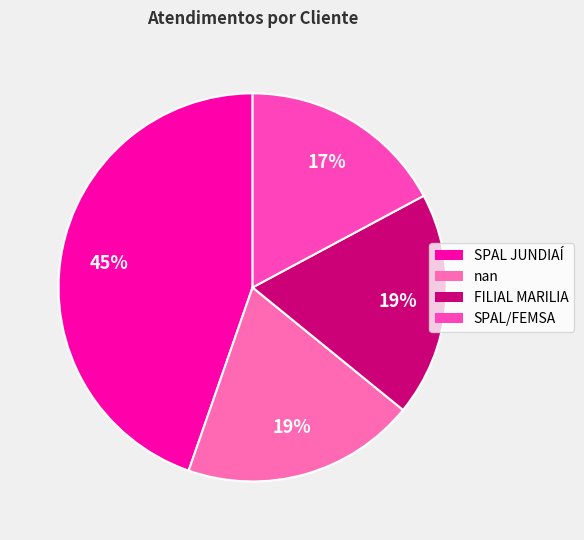

Is there a majority slice in this chart?

No